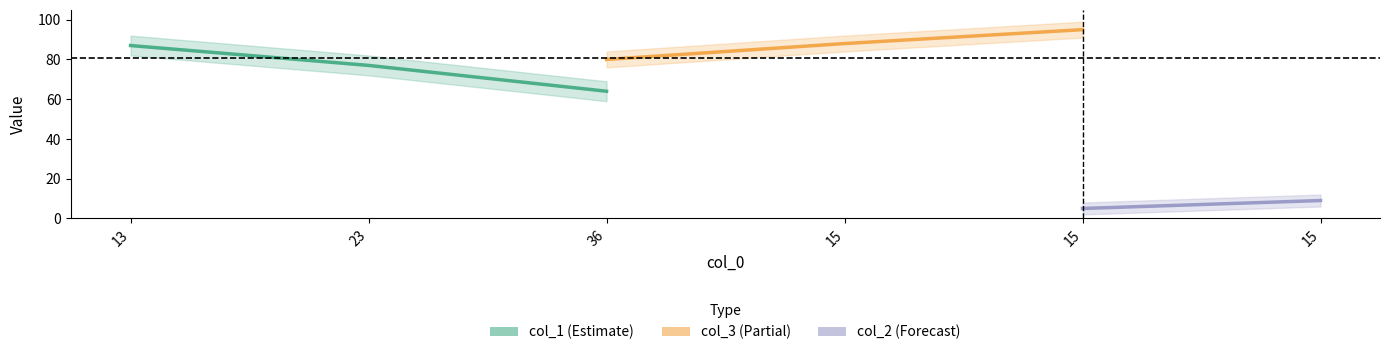

What is the label of the 5th point from the right?

23